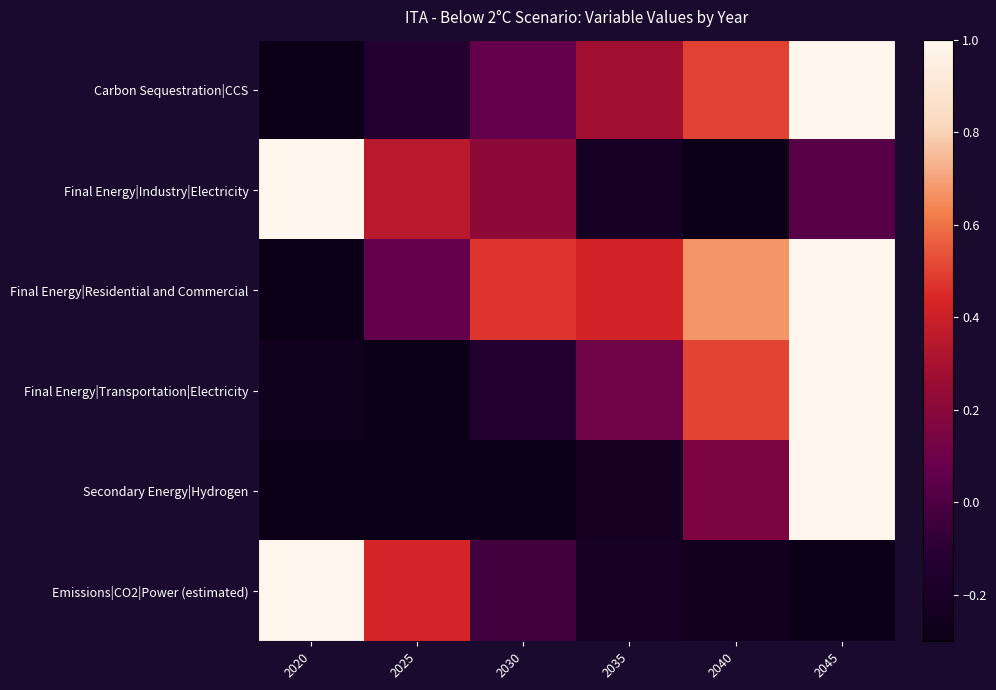

Reading left to right, what are all the values shown in this chart?

Carbon Sequestration|CCS: 2020=-0.3	2025=-0.1	2030=0.1	2035=0.3	2040=0.5	2045=1.0
Final Energy|Industry|Electricity: 2020=1.0	2025=0.3	2030=0.2	2035=-0.2	2040=-0.3	2045=0.0
Final Energy|Residential and Commercial: 2020=-0.3	2025=0.1	2030=0.5	2035=0.4	2040=0.7	2045=1.0
Final Energy|Transportation|Electricity: 2020=-0.3	2025=-0.3	2030=-0.1	2035=0.1	2040=0.5	2045=1.0
Secondary Energy|Hydrogen: 2020=-0.3	2025=-0.3	2030=-0.3	2035=-0.2	2040=0.2	2045=1.0
Emissions|CO2|Power (estimated): 2020=1.0	2025=0.4	2030=-0.0	2035=-0.2	2040=-0.2	2045=-0.3